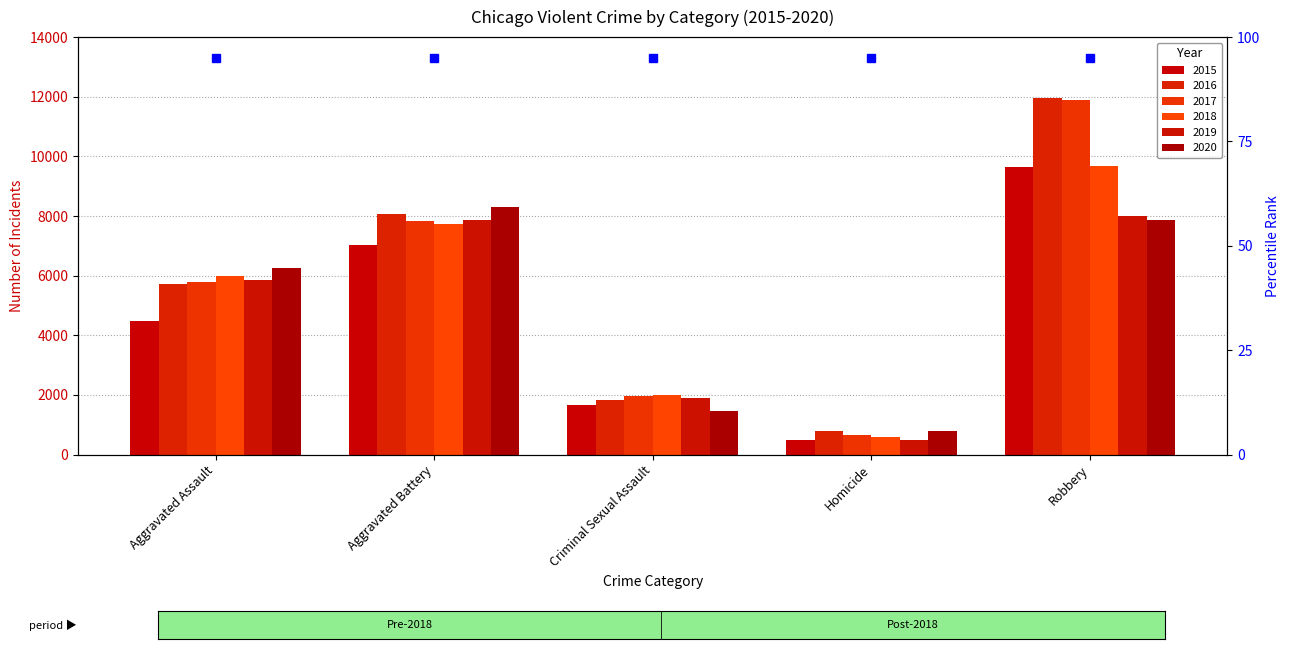

What are all the series names shown in the legend?

2015, 2016, 2017, 2018, 2019, 2020